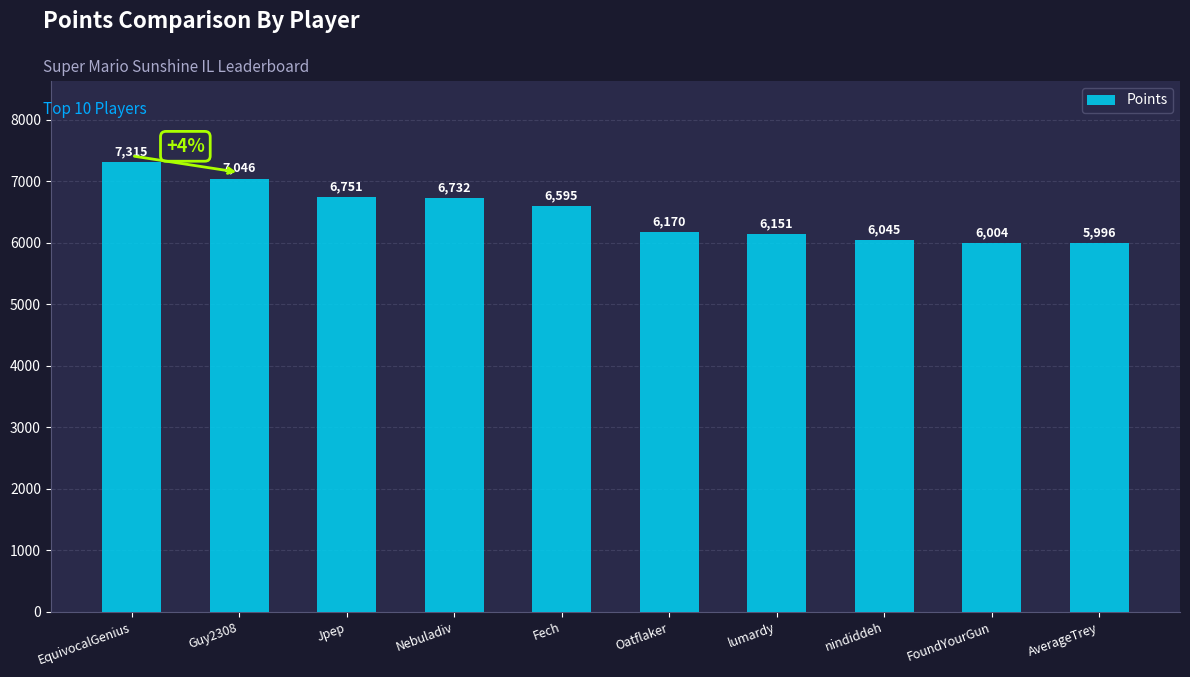

What is the smallest value displayed?

5996